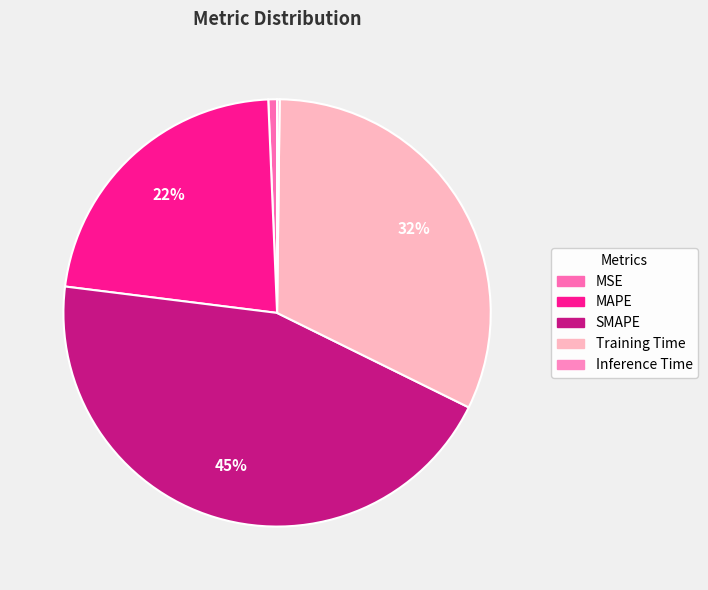

True or false: Training Time accounts for 26% of the total.

False